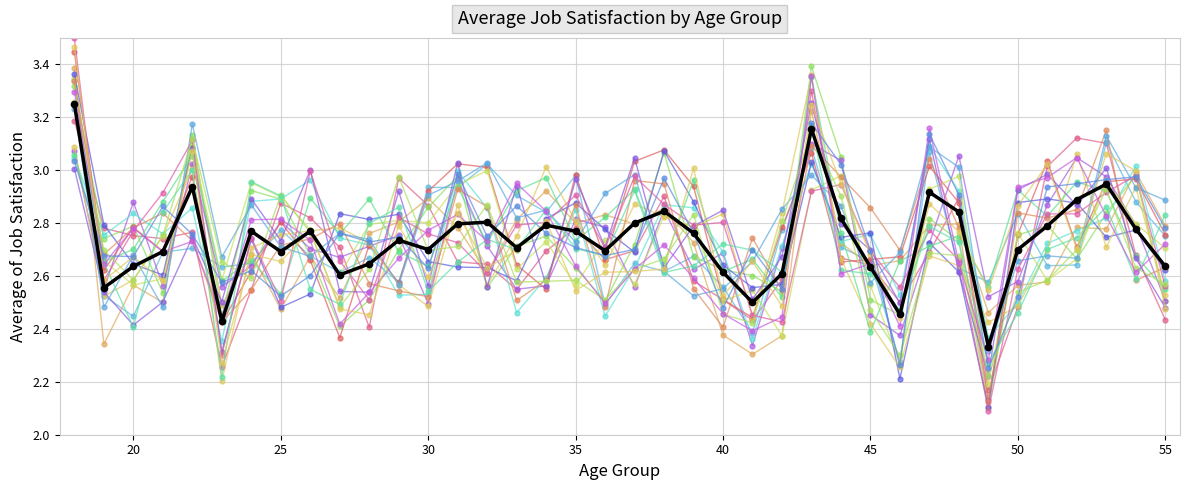

Which category has the highest value across all series?

18